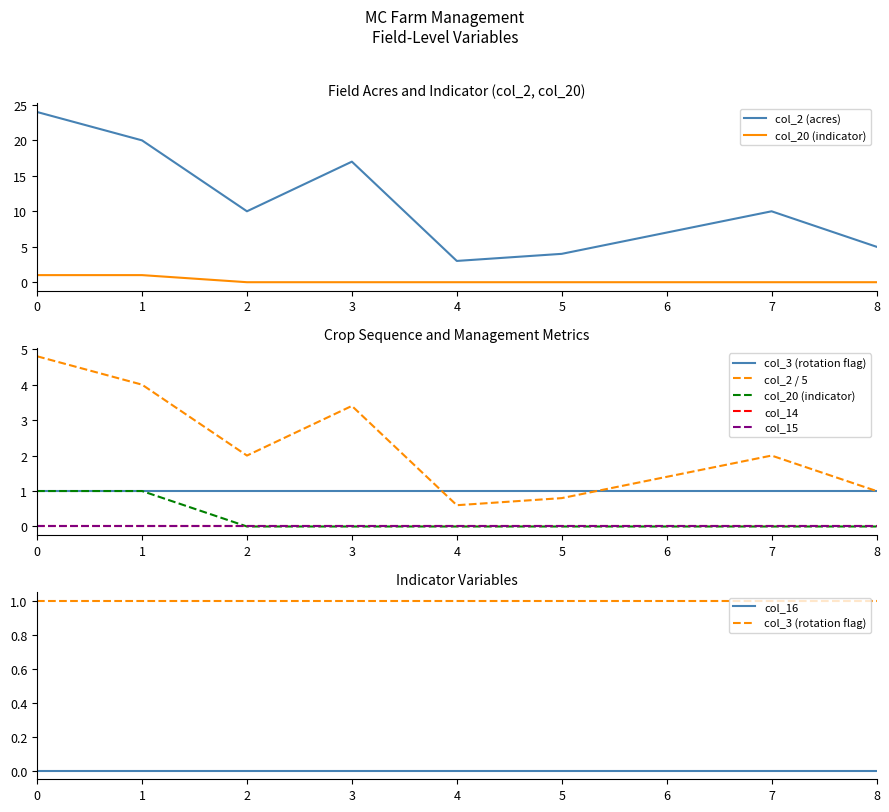

Between MC04 and MC09, which series saw the biggest shift?

col_2